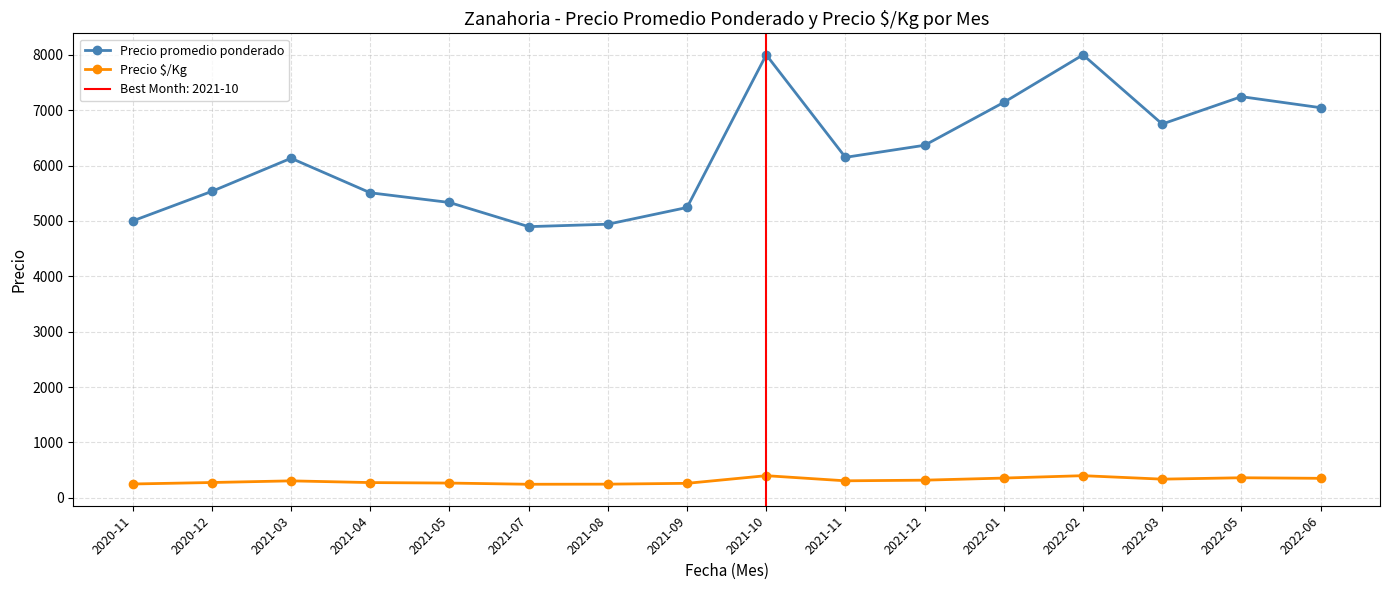

Rank the series by their average value, from lowest to highest.

Precio $/Kg, Precio promedio ponderado